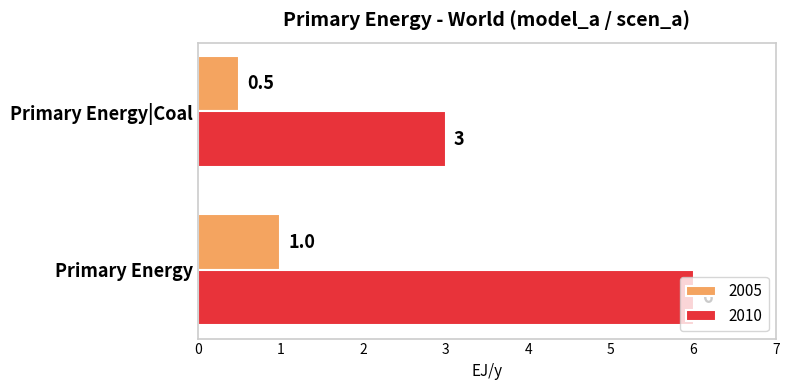

True or false: 2005 has a value of 0.2 at Primary Energy|Coal.

False